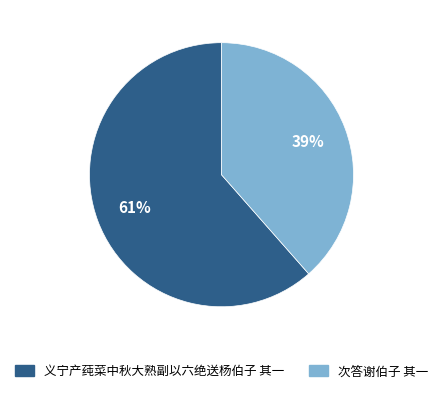

To the nearest percent, what is the combined percentage of 义宁产莼菜中秋大熟副以六绝送杨伯子 其一 and 次答谢伯子 其一?

100%